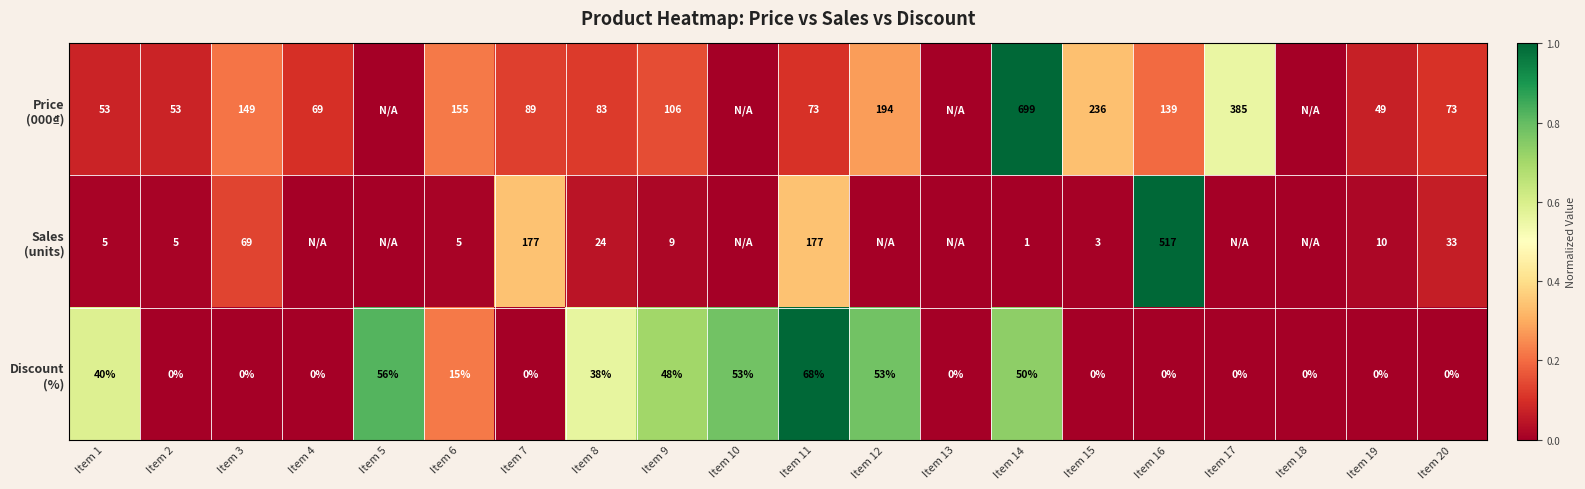

What is the total value across all series at Item 2?

58